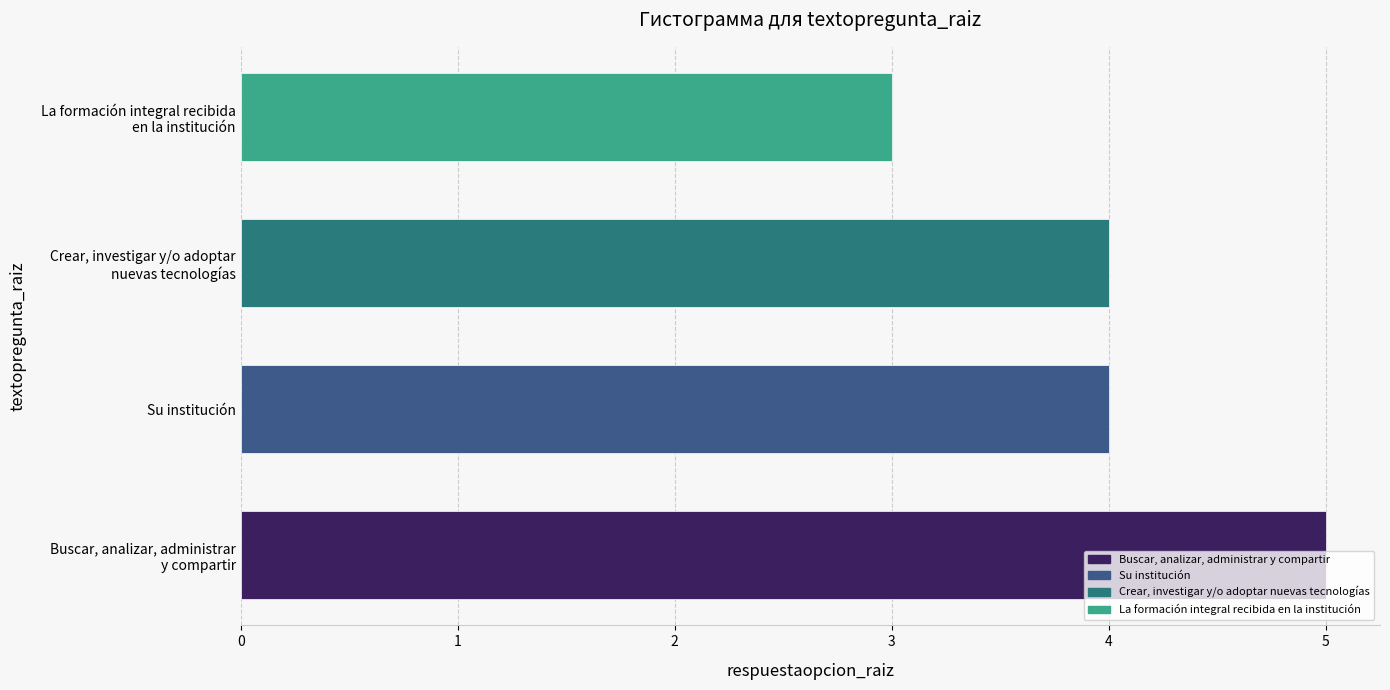

Count the number of categories in the chart.

4